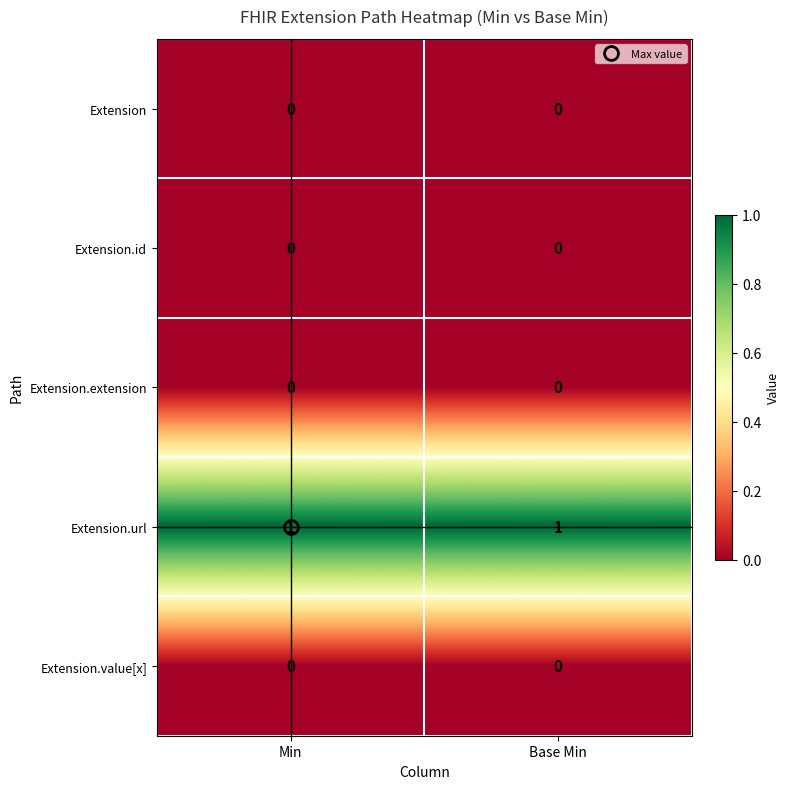

Is the value of Extension.id at Base Min greater than the value of Extension.url at Base Min?

No